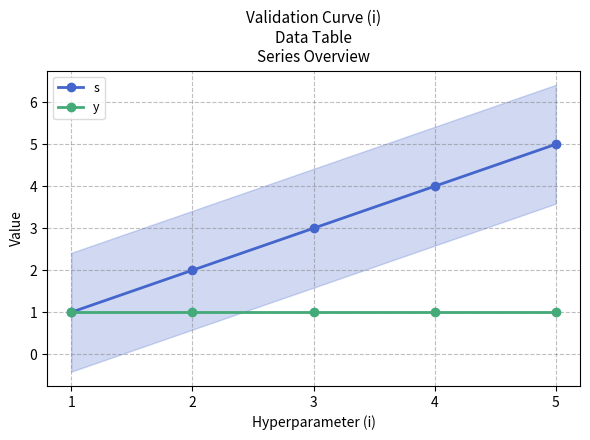

Reading right to left, list all the values displayed in this chart.

s: 5=5	4=4	3=3	2=2	1=1
y: 5=1	4=1	3=1	2=1	1=1